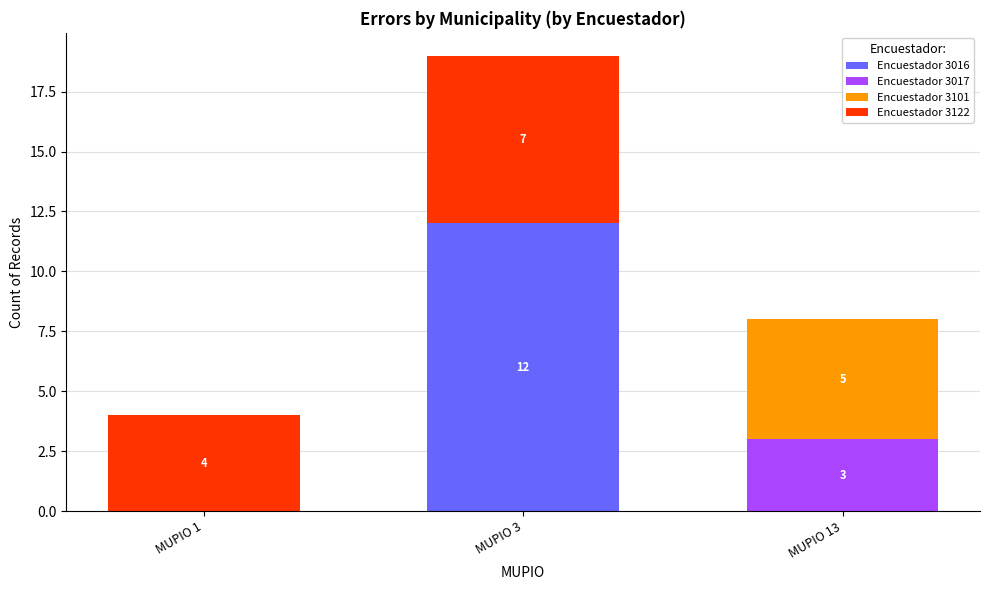

At which label does Encuestador 3016 reach its peak?

MUPIO 3